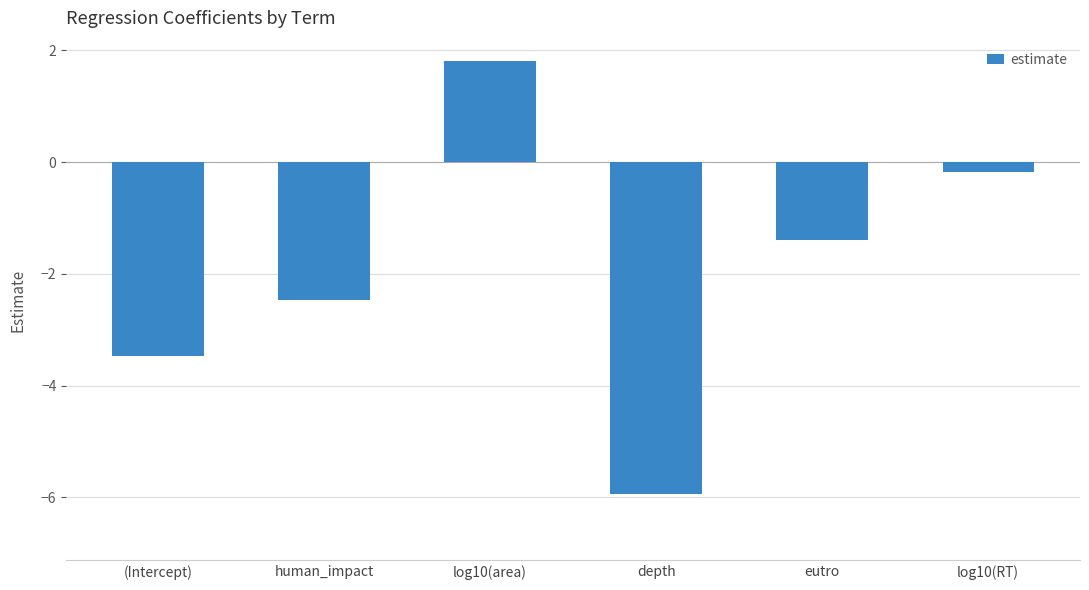

At which label is the value closest to -2?

human_impact